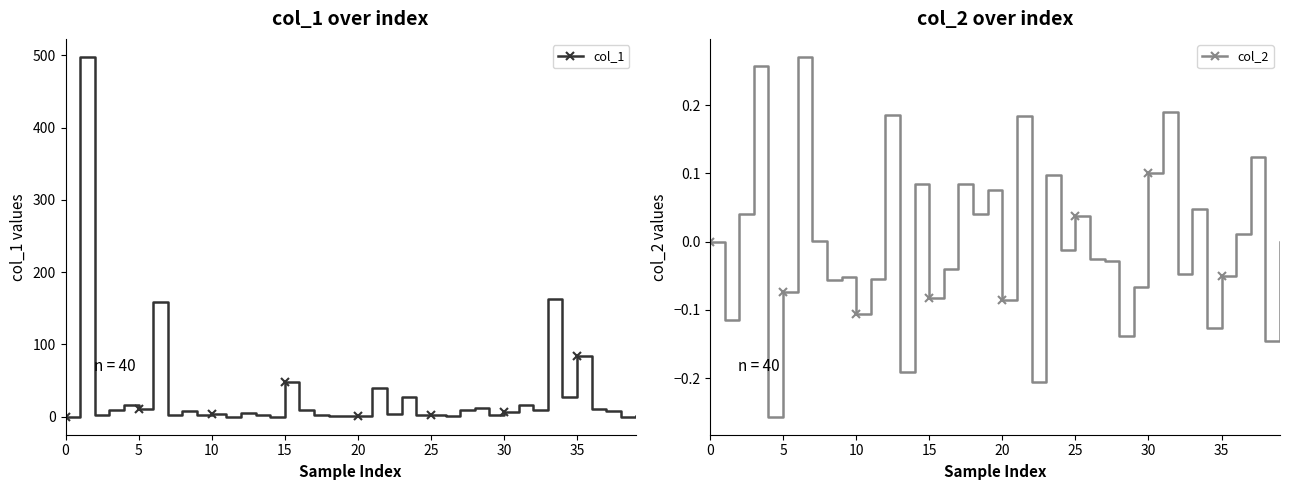

The col_2 series shows -0.0 at 24. True or false?

True